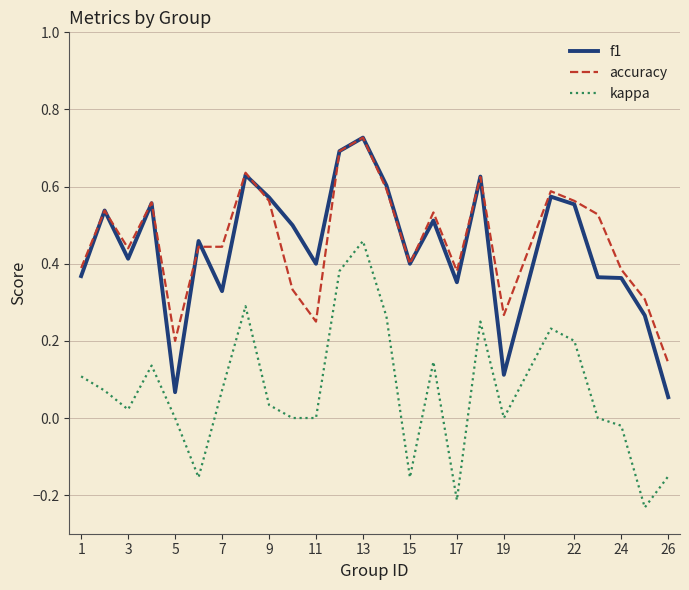

True or false: f1 and kappa intersect in this chart.

False